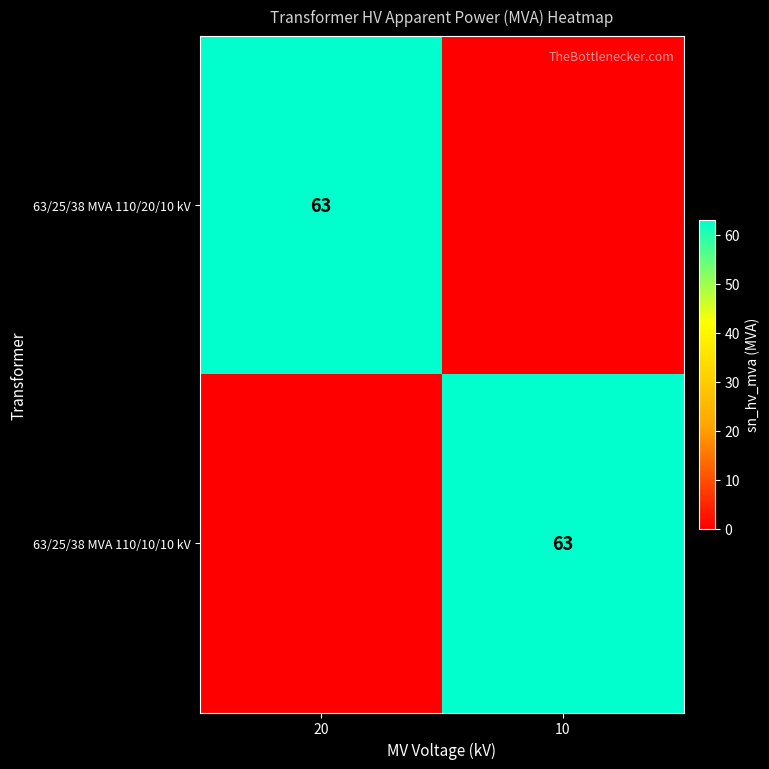

True or false: 63/25/38 MVA 110/20/10 kV has a value of 63 at 20.

True